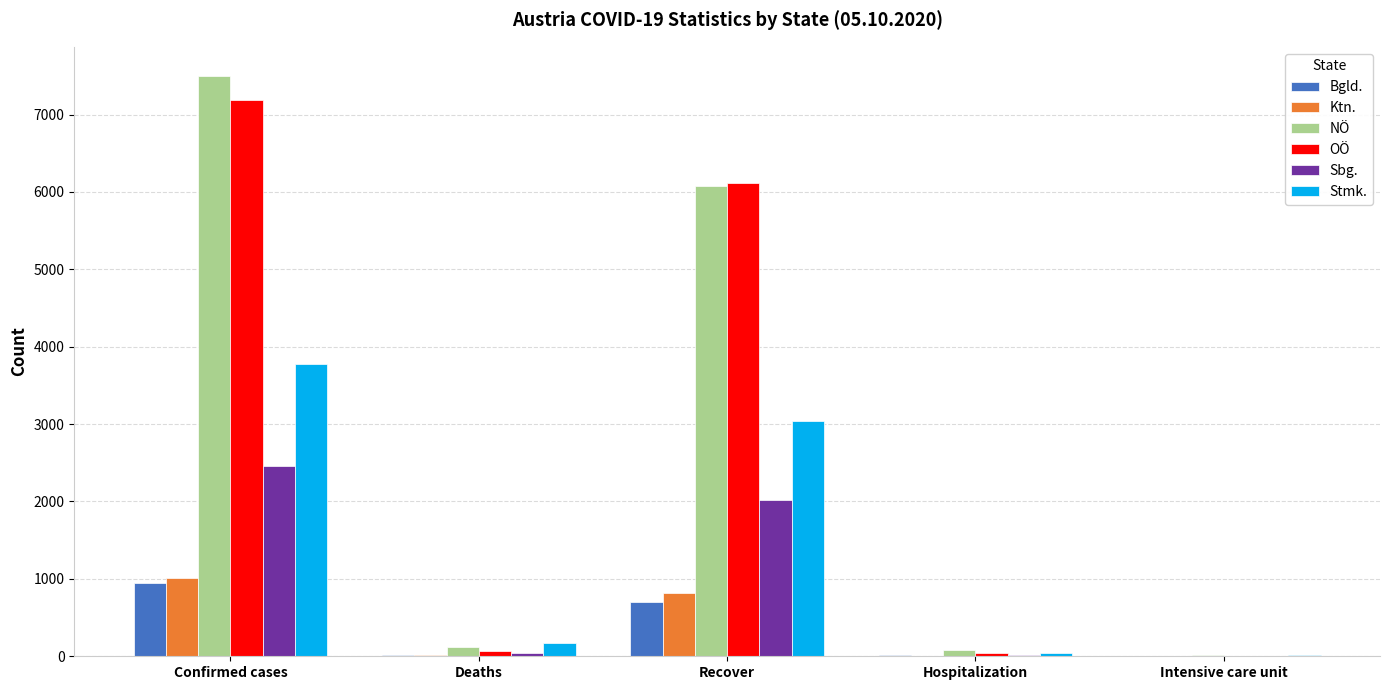

The value of Stmk. at Deaths is 169. True or false?

True